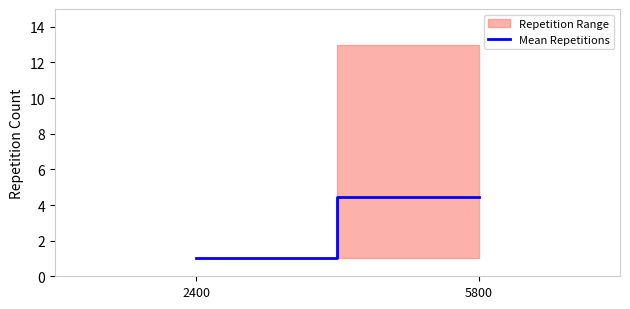

True or false: the data shows 4.4 at 5800.

True